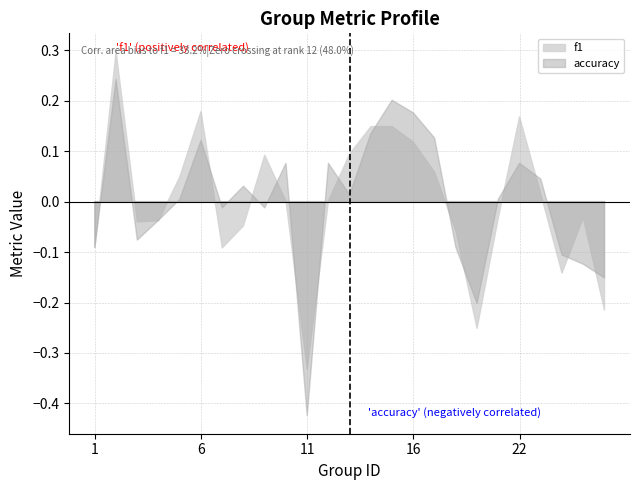

Which series ends up on top after the final intersection of f1 and accuracy?

accuracy